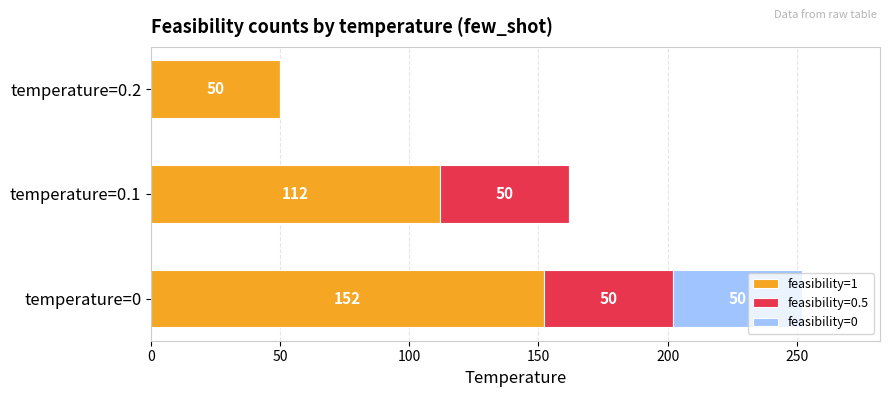

What is the approximate value of feasibility=1 at temperature=0.2, to the nearest 10?

50